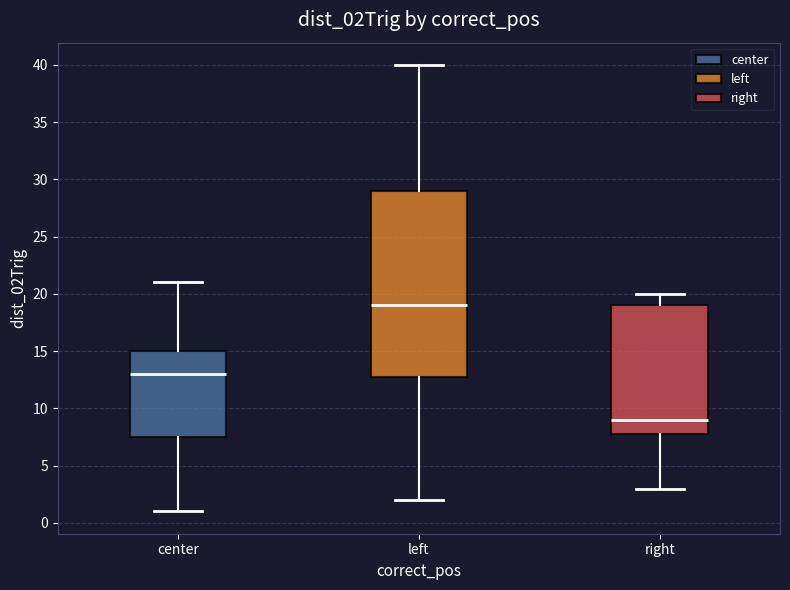

Reading left to right, read every box against the y-axis: the position of its median line, the range the box covers, and the ends of its whiskers. The values are not printed on the chart, so give them approximately, as read against the axis.

center: median 13.0, box 7.5 to 15.0, whiskers 1.0 to 21.0
left: median 19.0, box 13.0 to 29.0, whiskers 2.0 to 40.0
right: median 9.0, box 8.0 to 19.0, whiskers 3.0 to 20.0